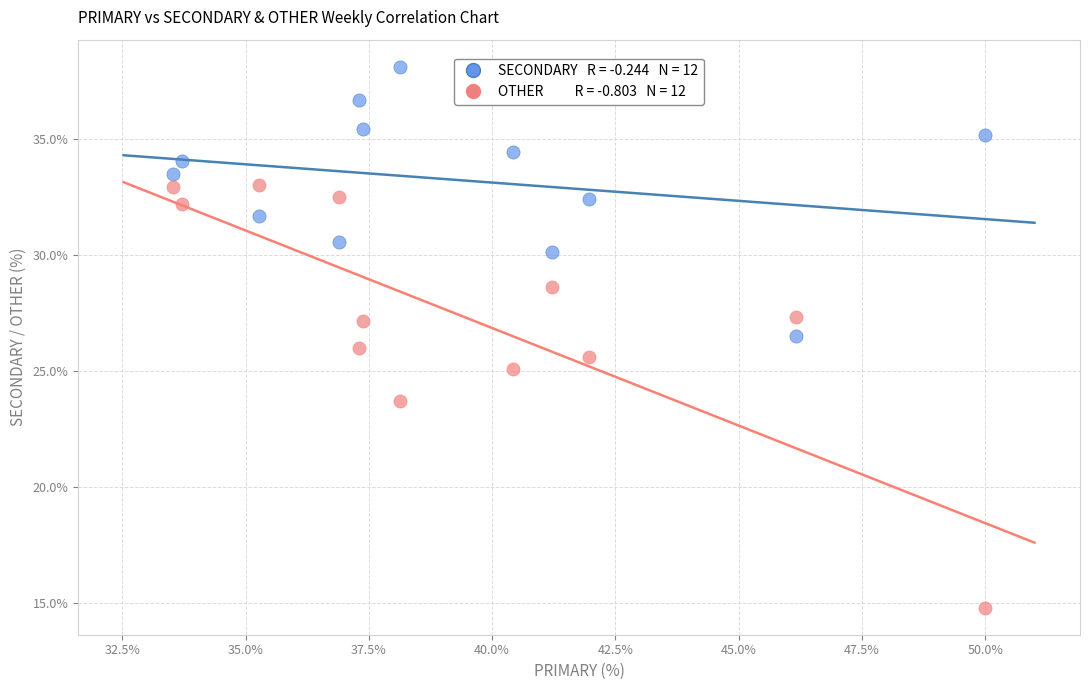

Across all data points, what is the range of Y values (max minus min)?

23.4